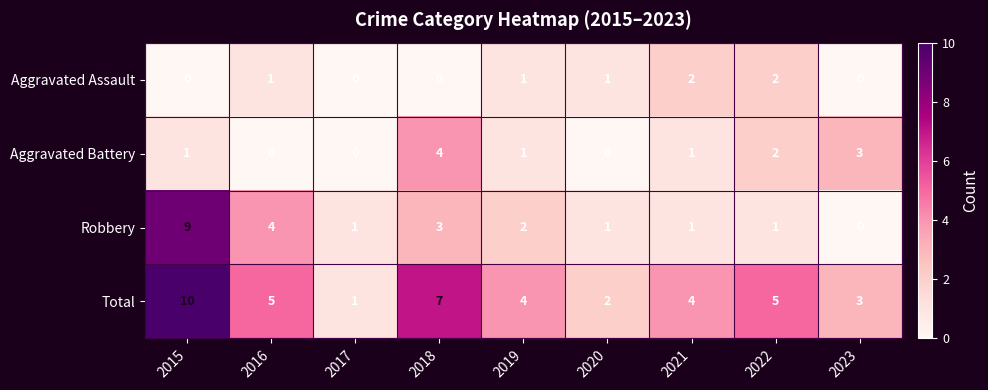

How many Robbery values are between 1 and 3?

6